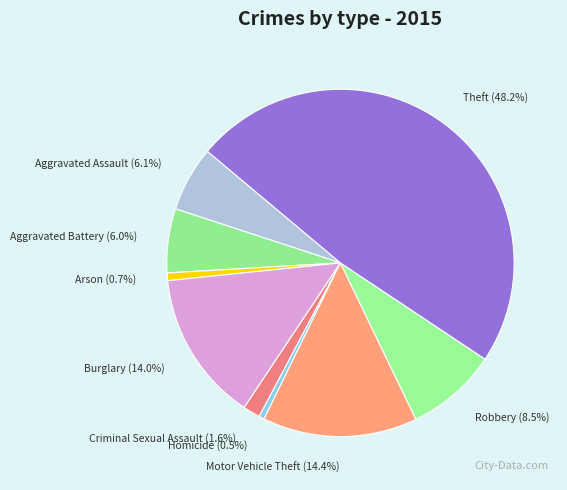

To the nearest percent, what is the average slice percentage?

11%